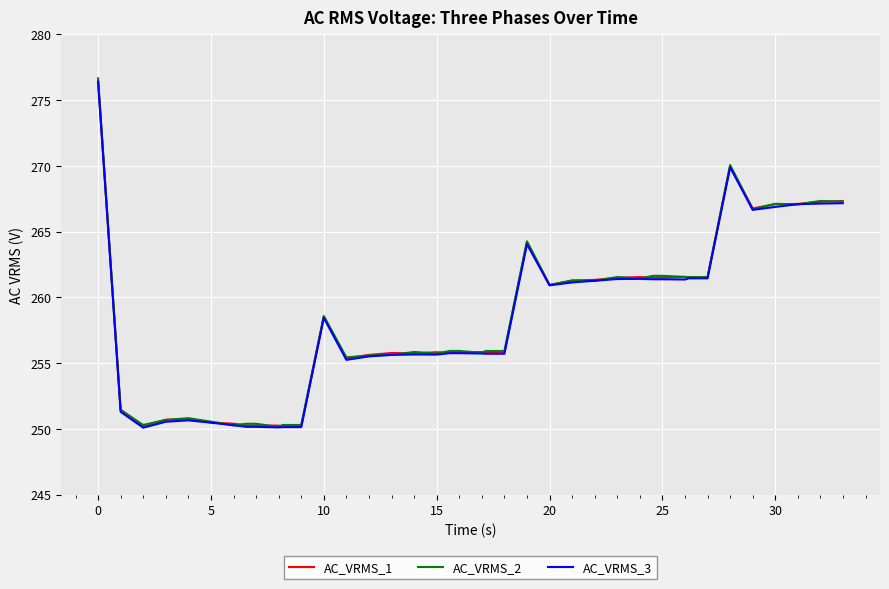

What is the smallest value displayed?

250.1